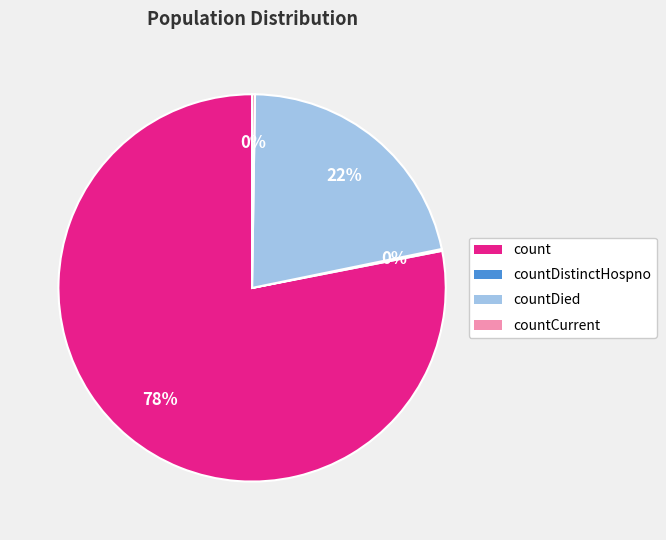

Does countDied account for over 50% of the chart?

No